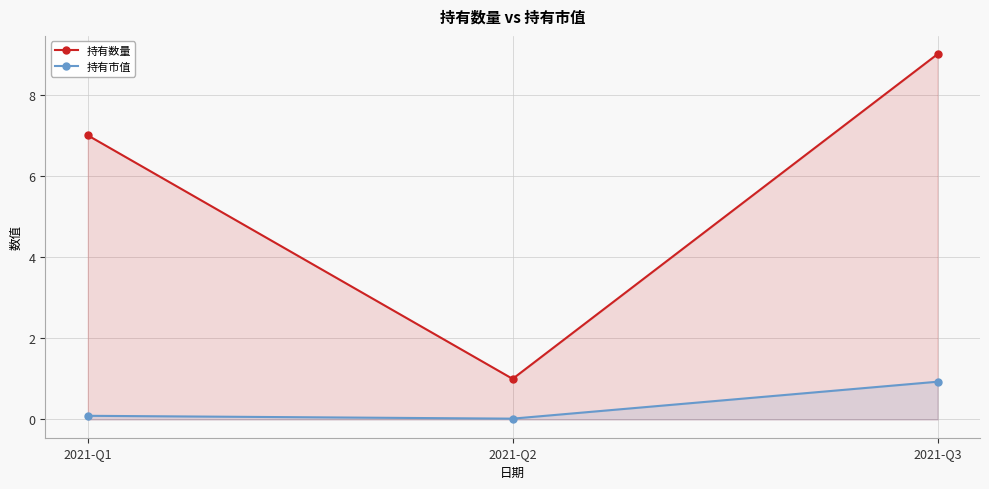

What is the value of the 持有市值 point at the 3rd from the left?

0.9